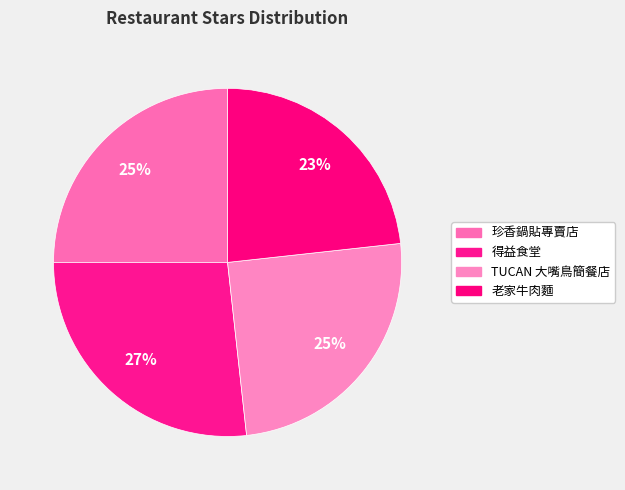

What is the smallest slice in the pie chart?

老家牛肉麵